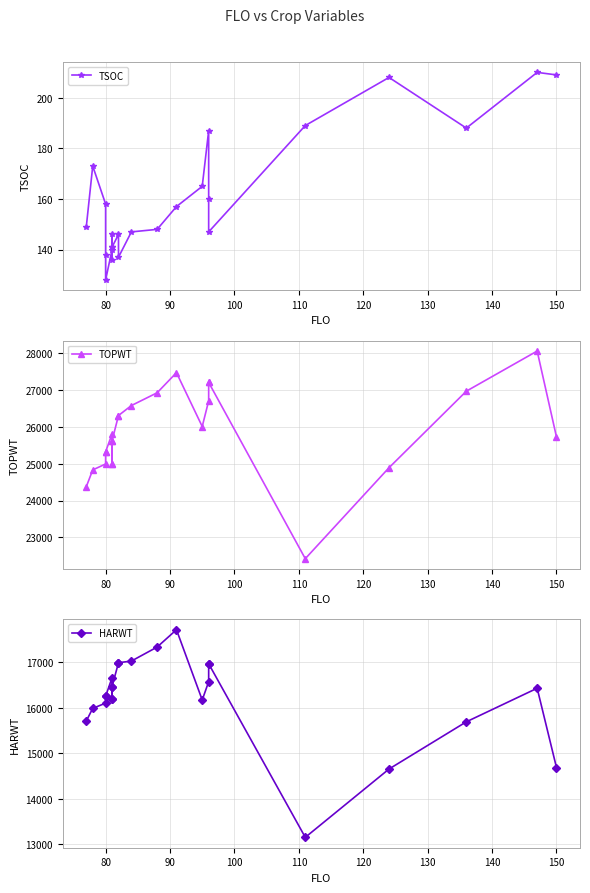

What position from the right is 130?

18